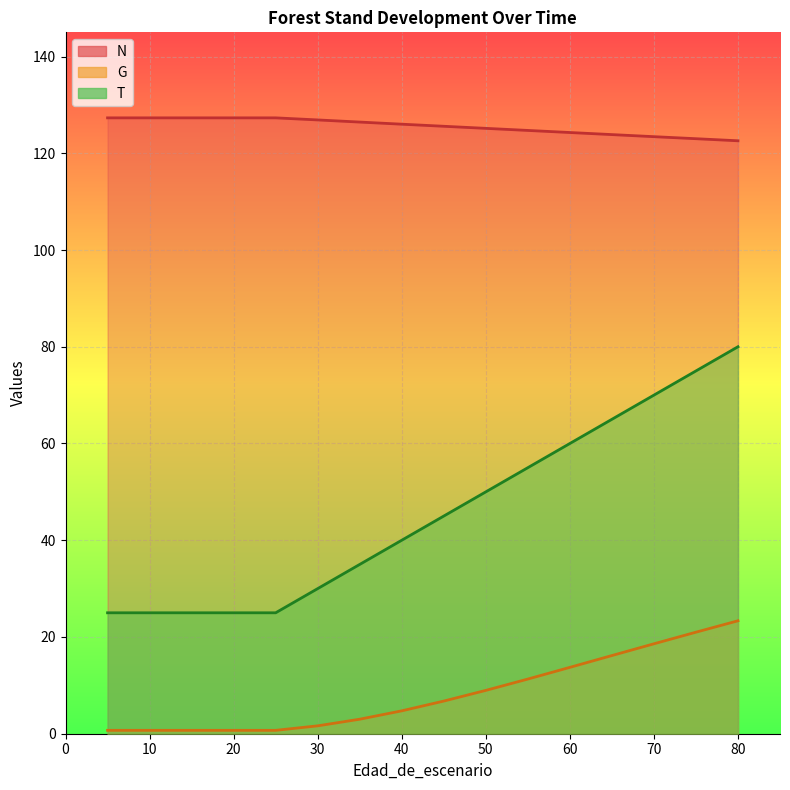

At 80, list the series in order from smallest to largest.

G, T, N